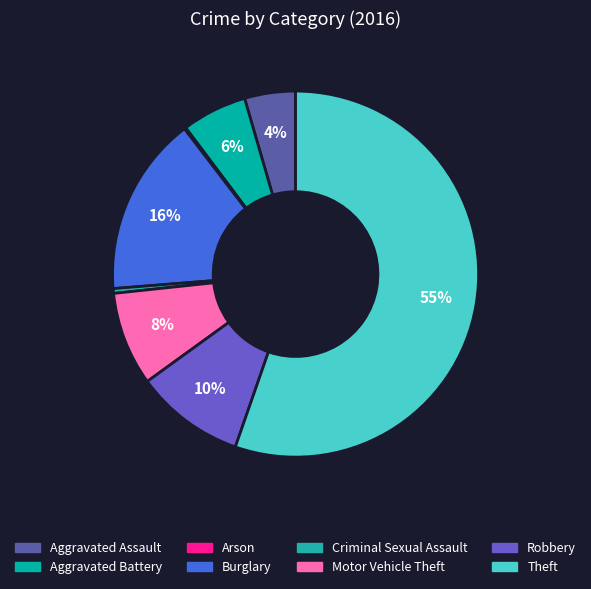

Rank the categories by value from lowest to highest.

Arson, Criminal Sexual Assault, Aggravated Assault, Aggravated Battery, Motor Vehicle Theft, Robbery, Burglary, Theft